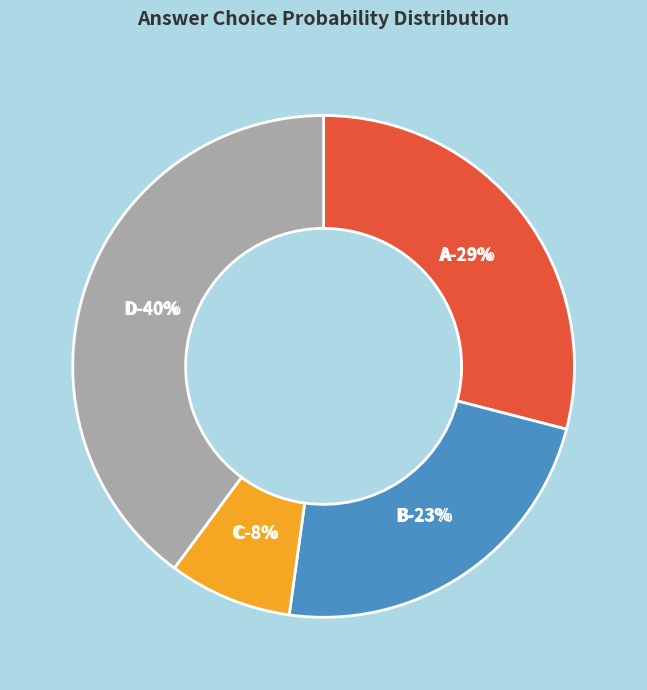

Is 9 the majority of the pie?

No